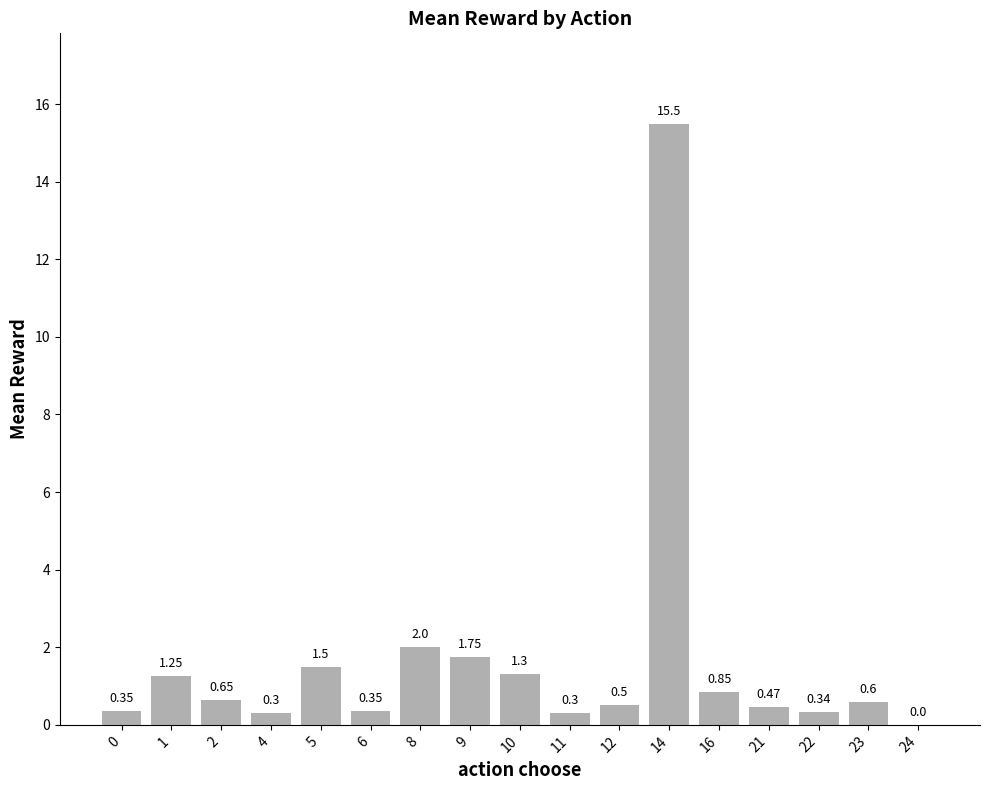

True or false: the data shows 0.5 at 12.

True